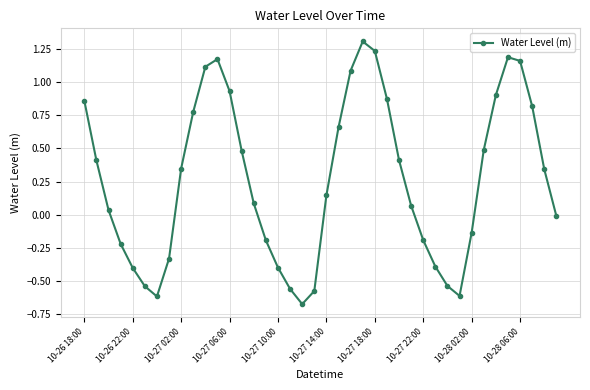

True or false: the data has more than 1 interior local peaks.

True